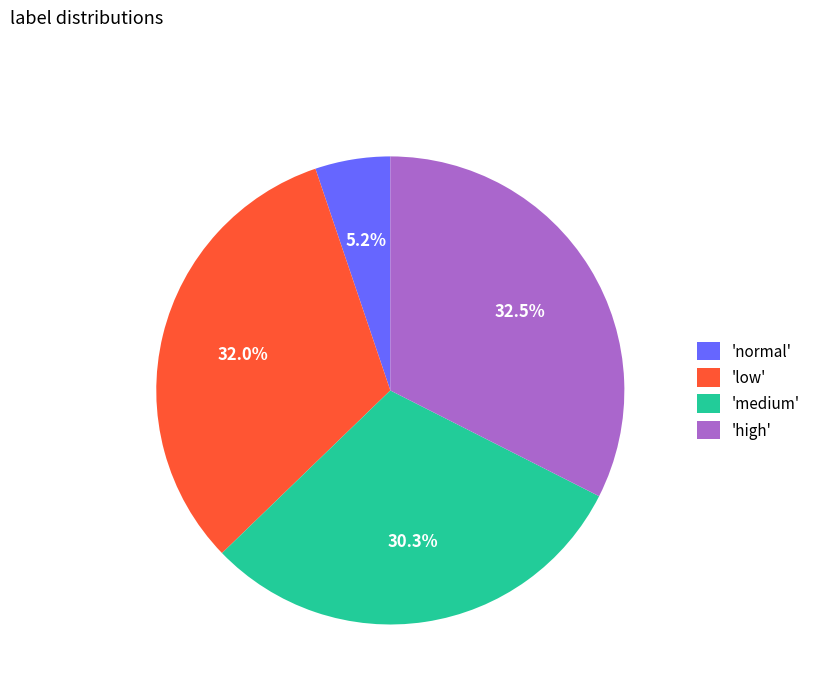

Which slice is the smallest?

'normal'